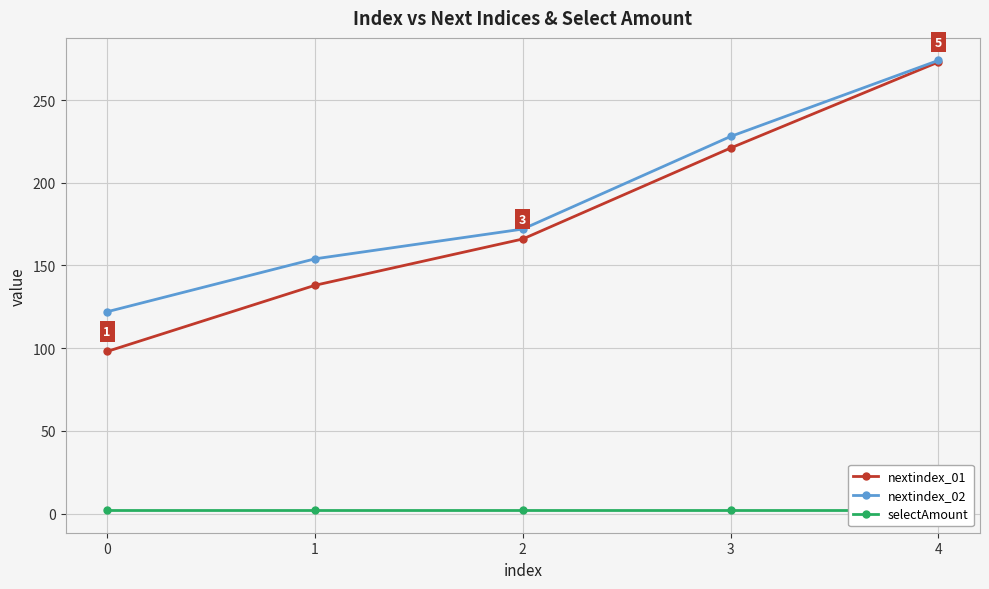

How many lines are shown in the chart?

3